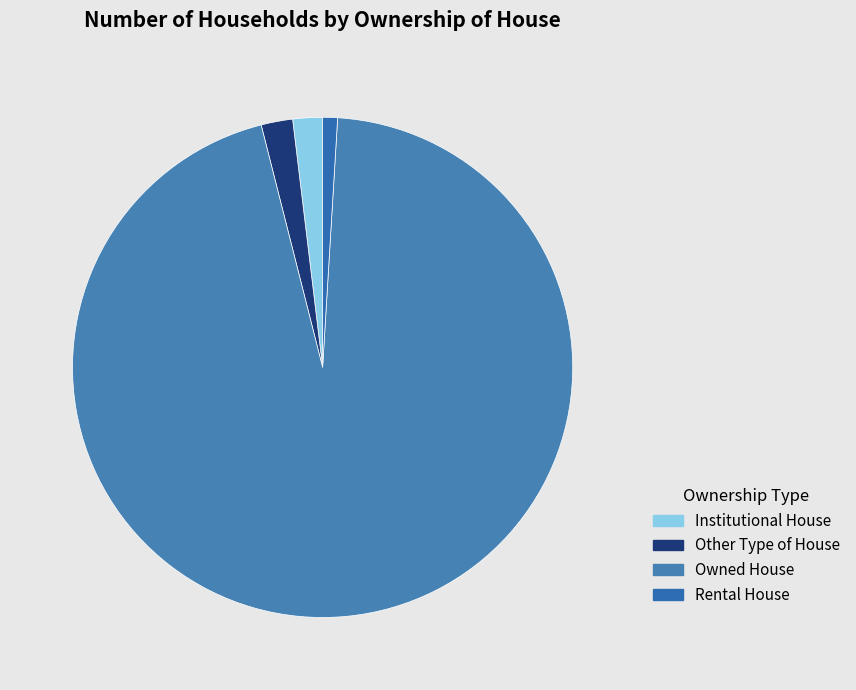

Count the number of slices in the pie.

4